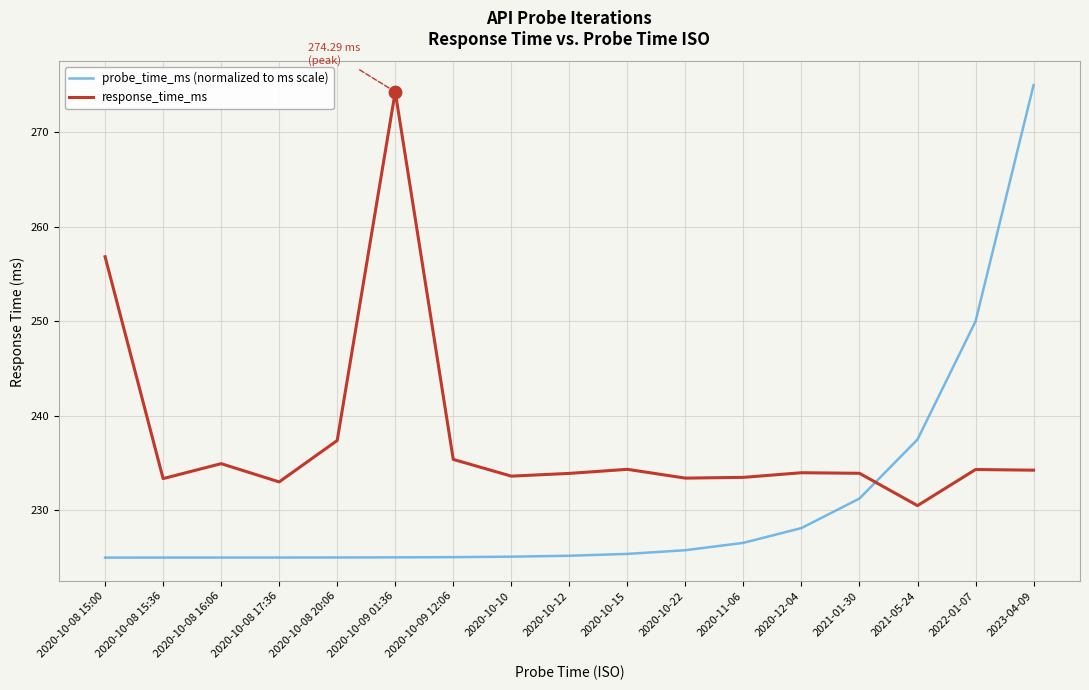

At which category is the sum across all series the highest?

2023-04-09